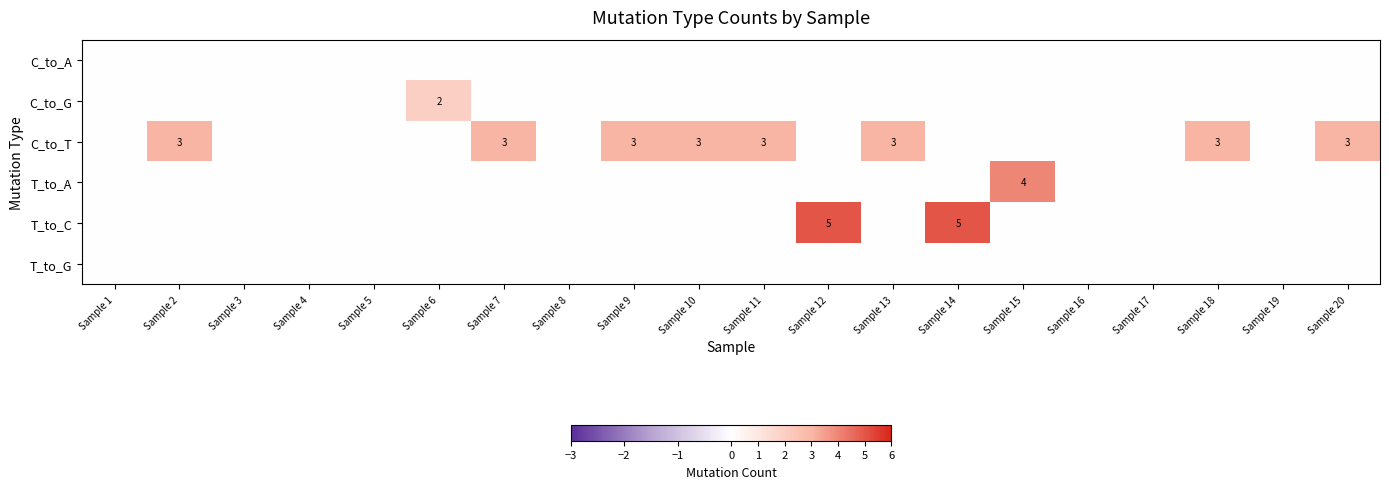

Between Sample 7 and Sample 3, which is larger?

Sample 7